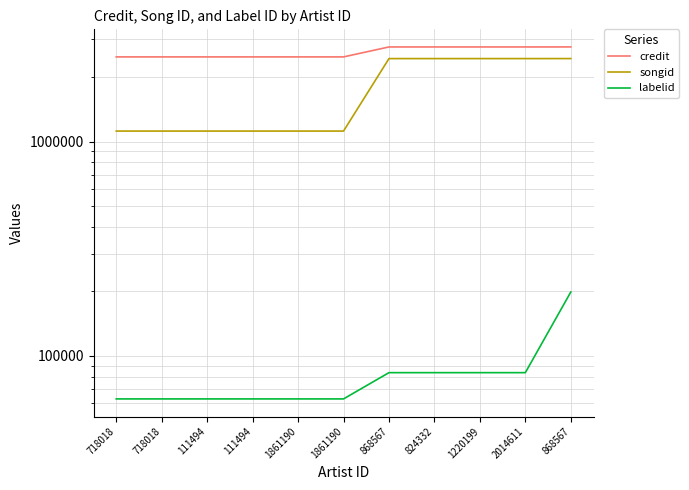

What is the label of the 9th point from the left?

1220199